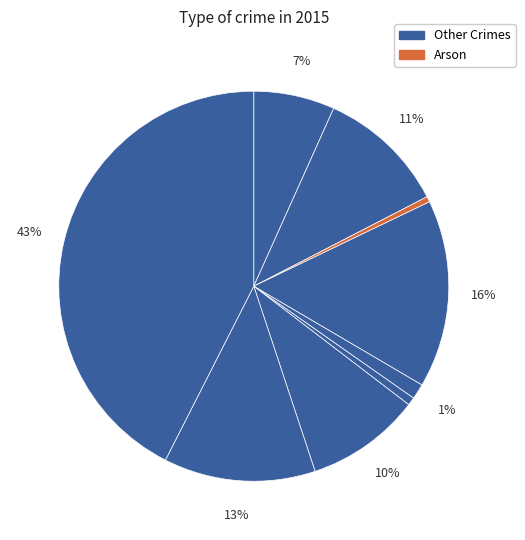

How many slices are in this pie chart?

9